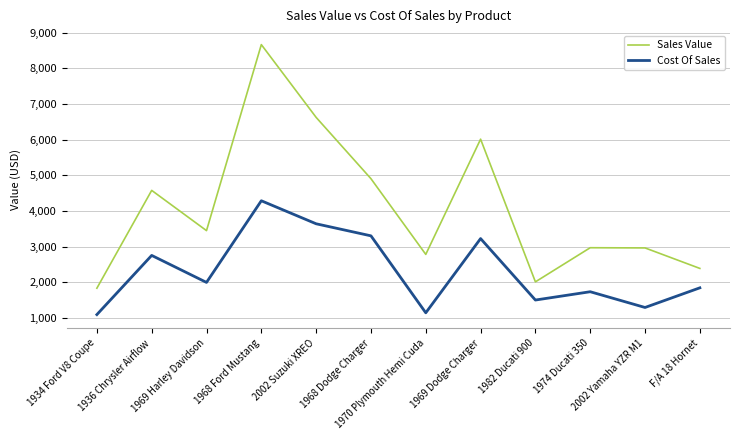

What position from the left is 1969 Harley Davidson?

3